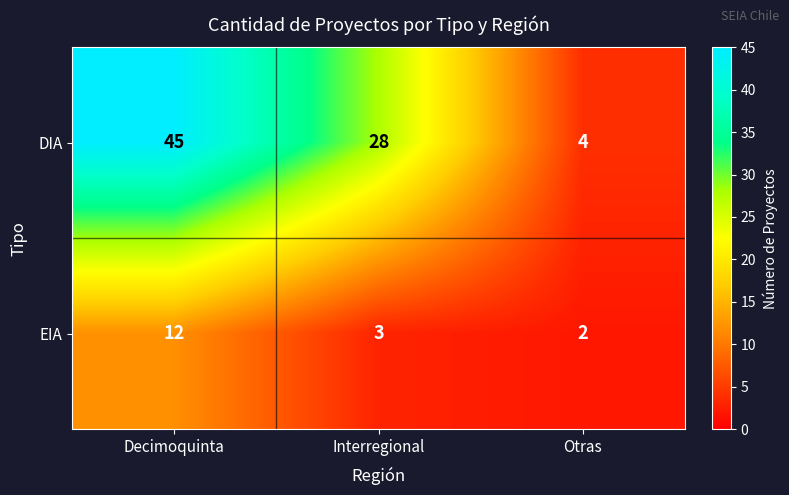

Reading left to right, what are all the values shown in this chart?

DIA: Decimoquinta=45	Interregional=28	Otras=4
EIA: Decimoquinta=12	Interregional=3	Otras=2